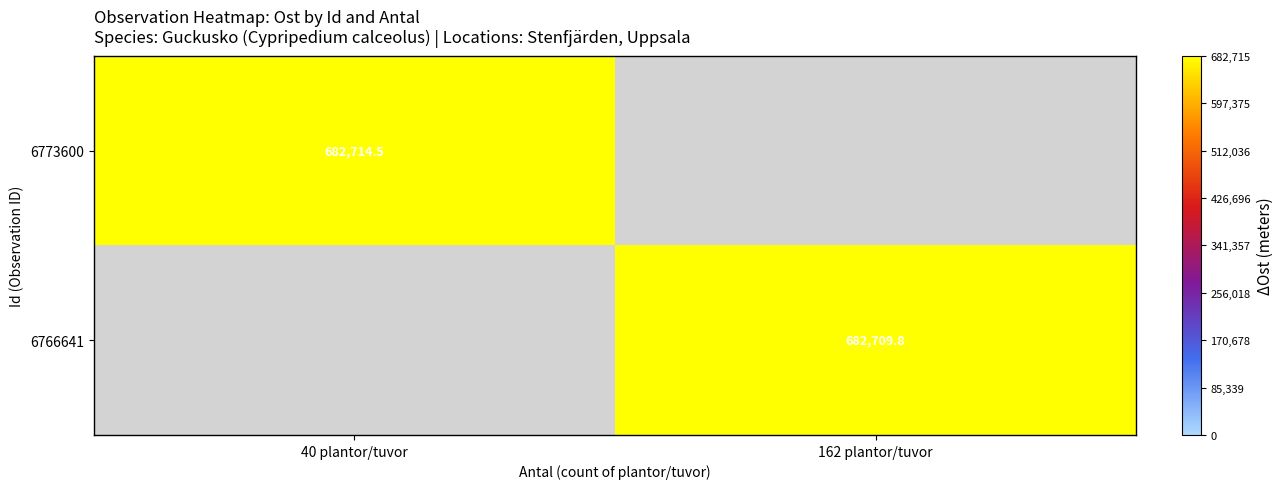

How many data points does each series have?

2